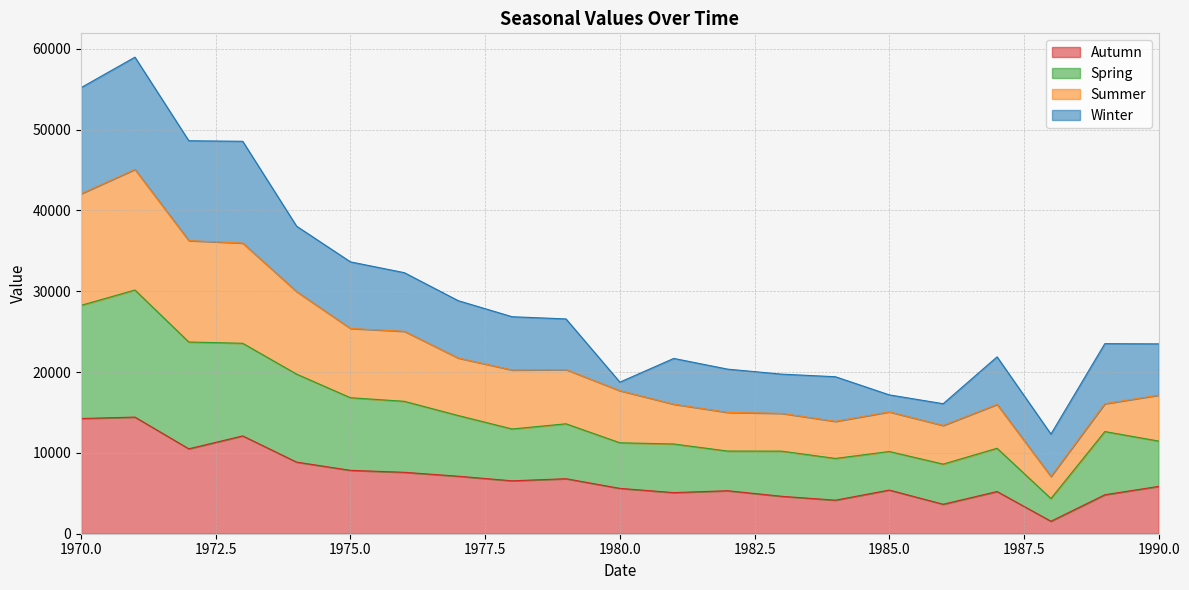

What is the value of the Summer point at the 20th from the left?

16079